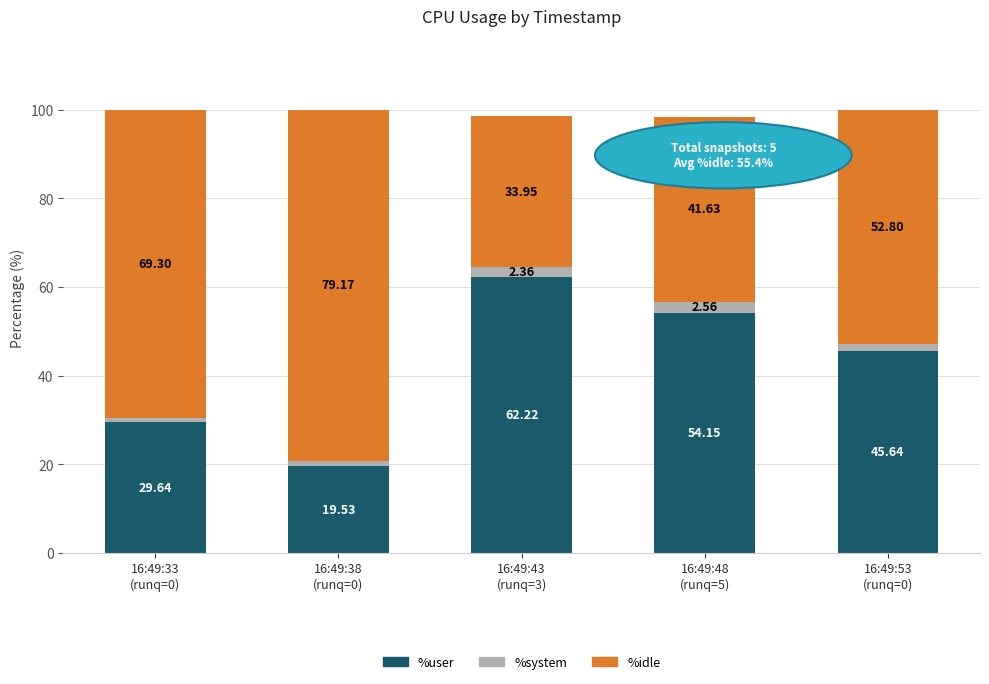

What is the average value of the %user series?

42.2